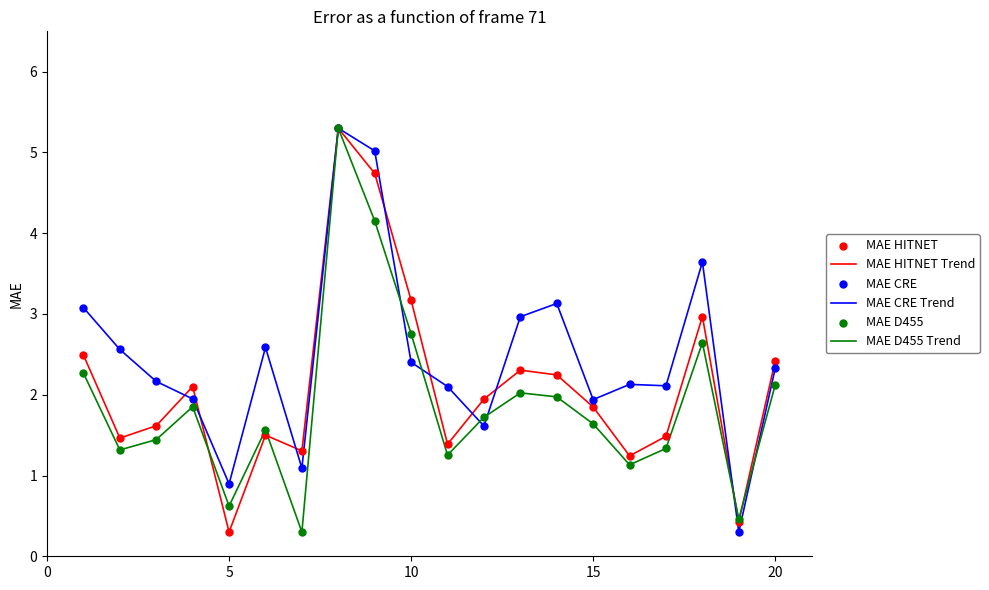

What is the greatest value displayed?

5.3